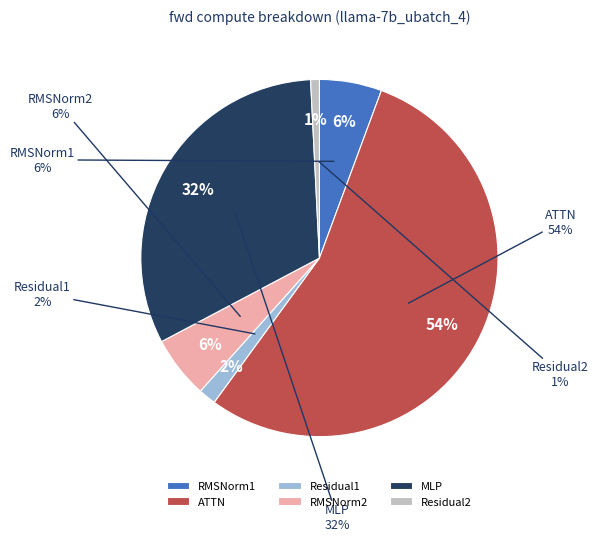

Count the number of slices in the pie.

6